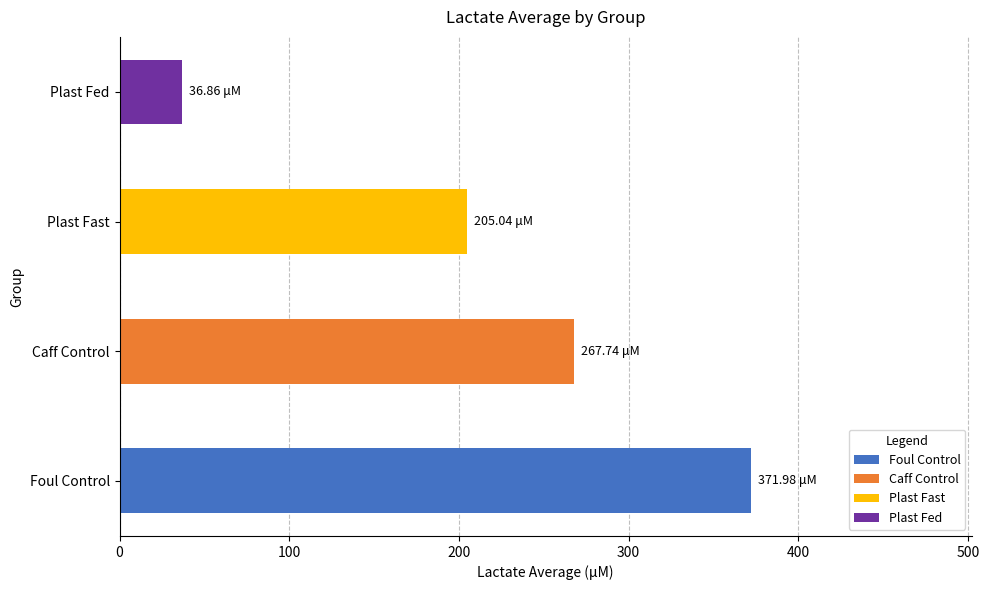

Which category has the lowest value across all series?

Plast Fed